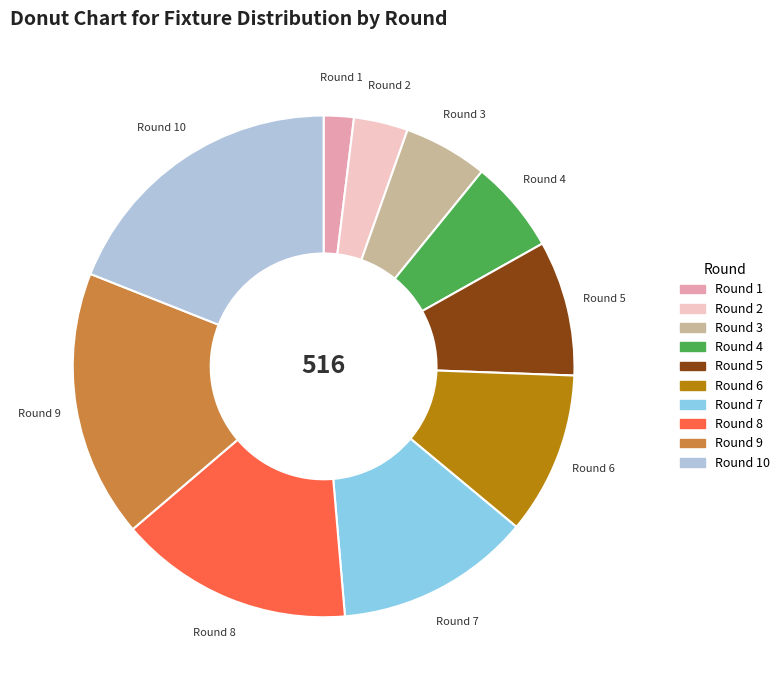

Does any single category account for the majority?

No